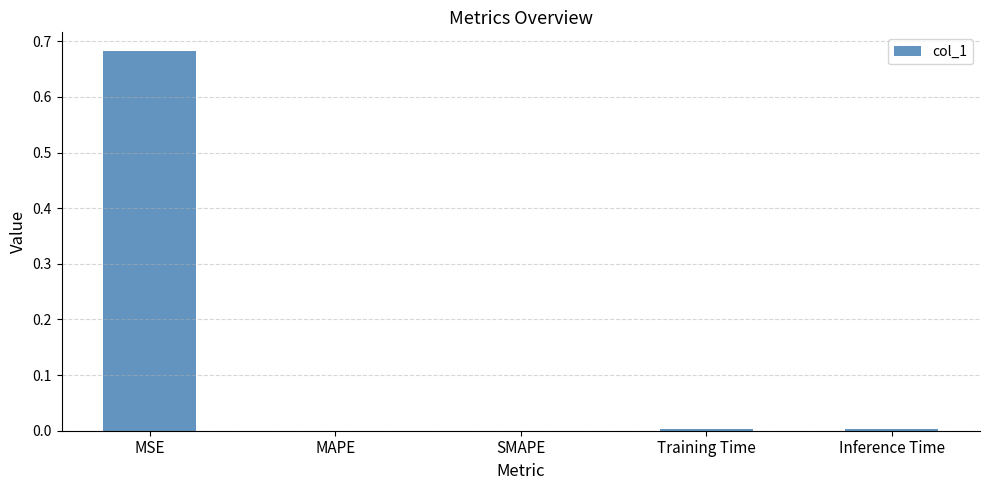

At which category does the chart reach its peak across all series?

MSE